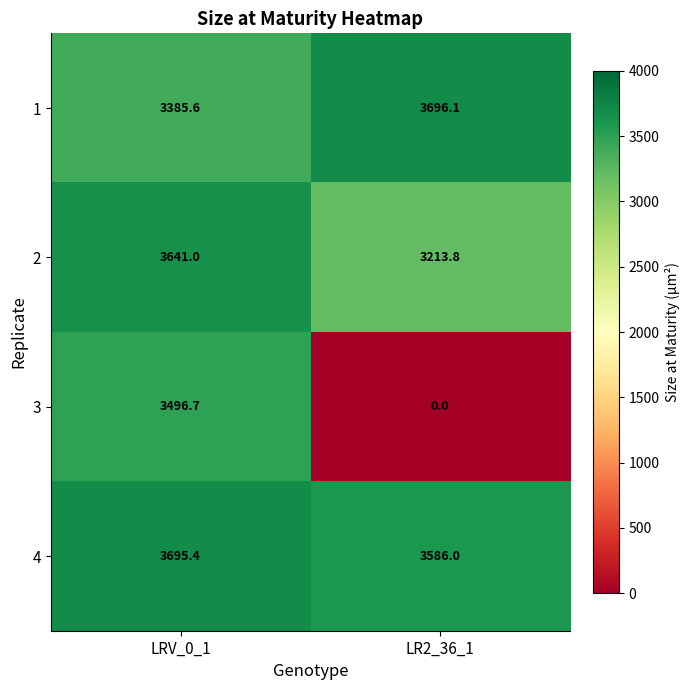

What is the minimum value for 1?

3385.6